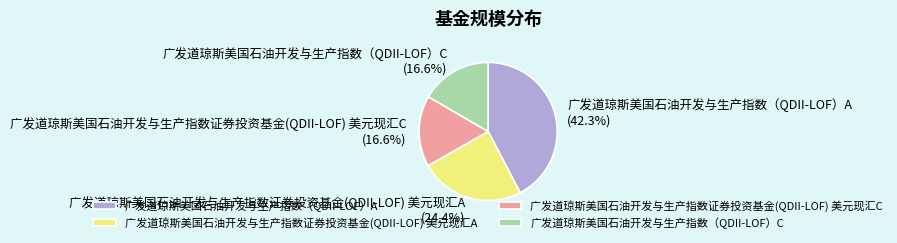

To the nearest percent, what percentage of the pie is 广发道琼斯美国石油开发与生产指数证券投资基金(QDII-LOF) 美元现汇A?

24%